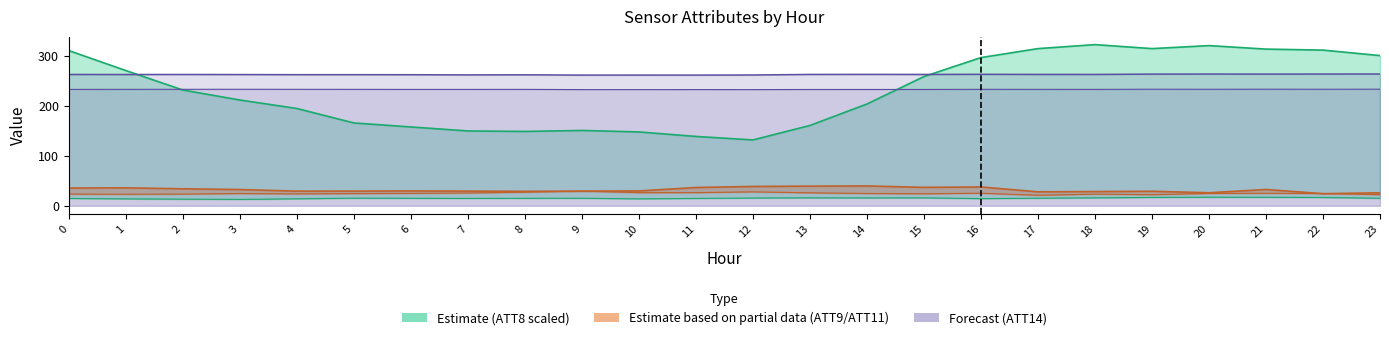

Is it true that ATT8 equals 183.6 at 1?

False